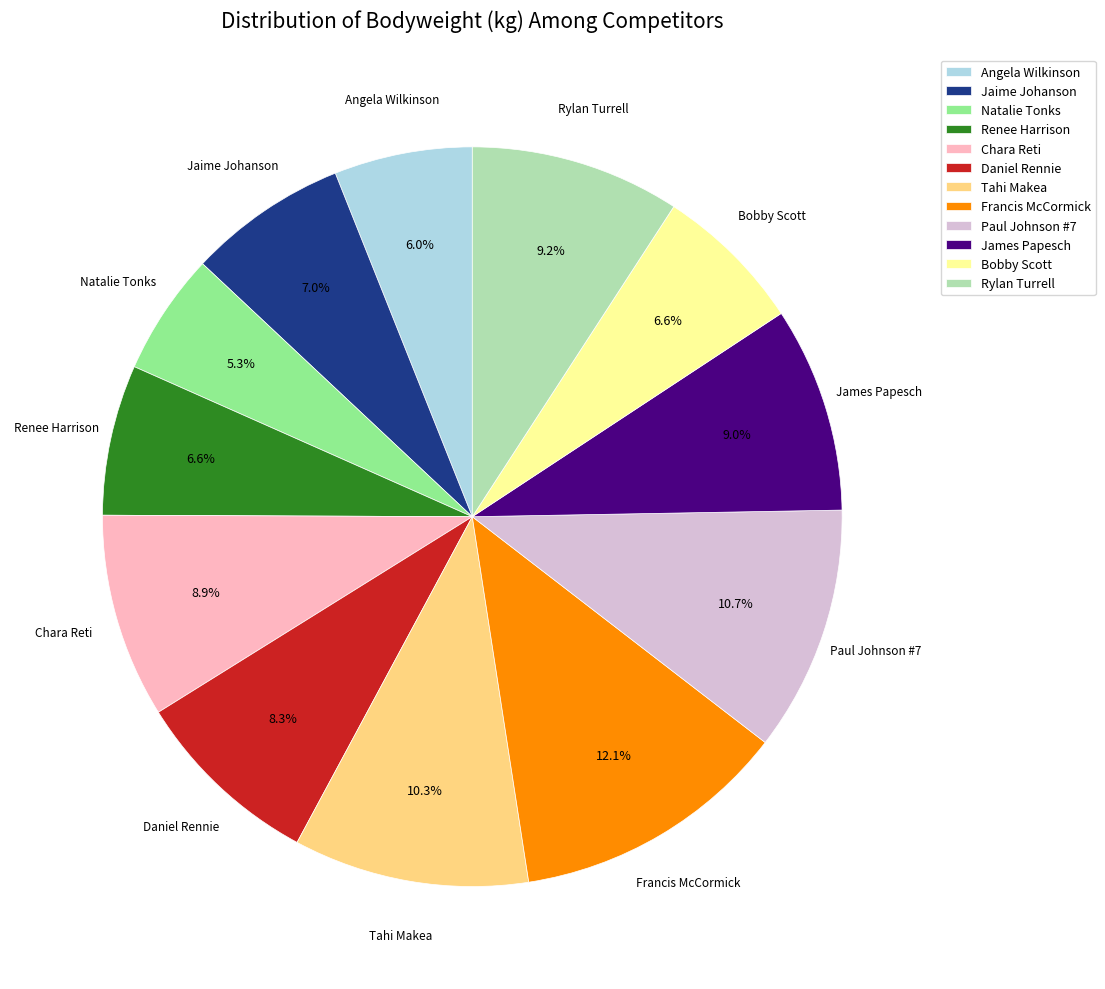

Which has a higher value, Jaime Johanson or Natalie Tonks?

Jaime Johanson